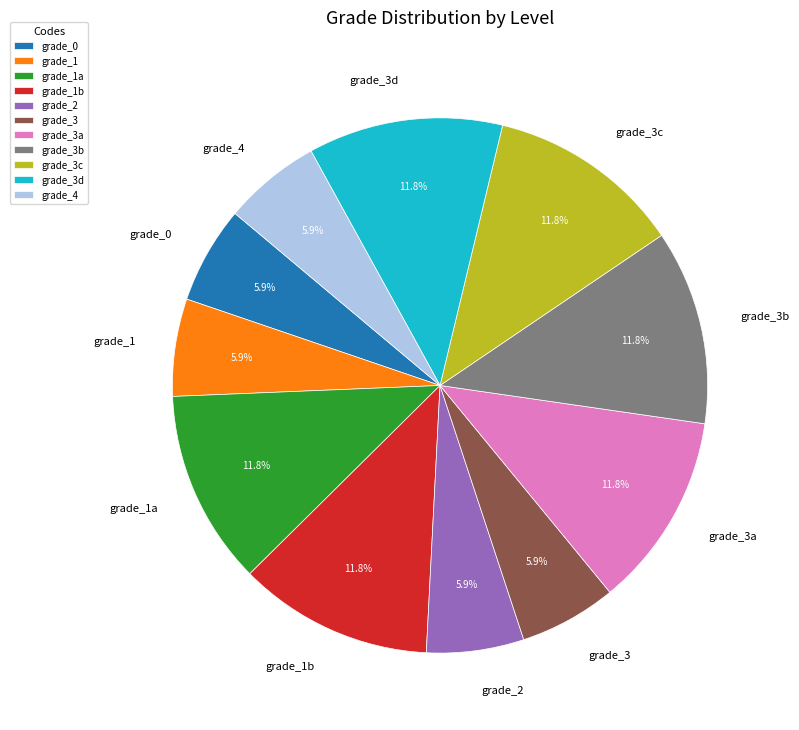

To the nearest percent, what is the difference between the largest and smallest slice percentages?

6%